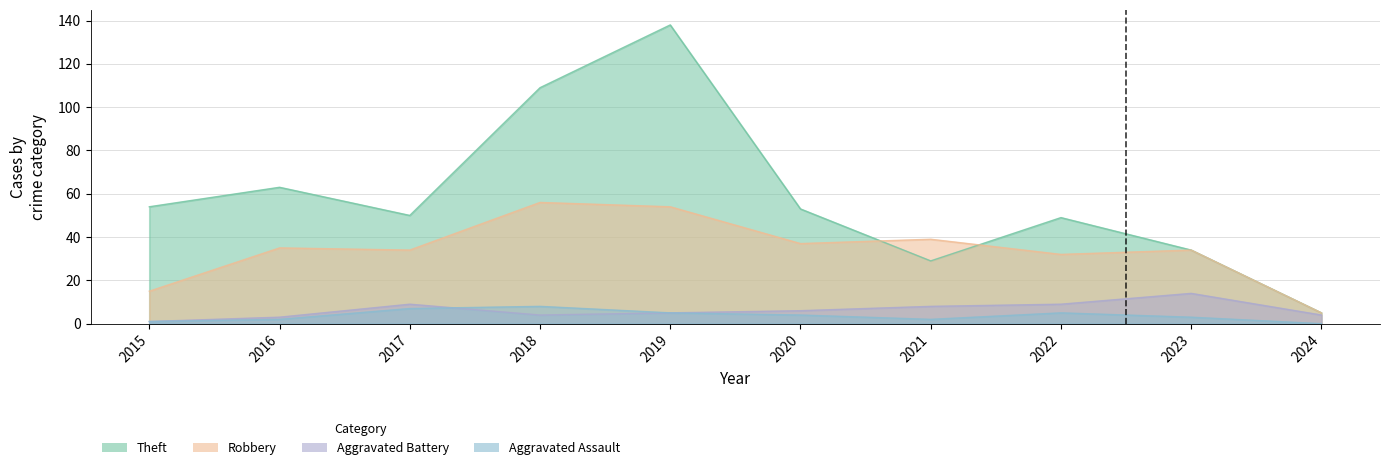

How many interior local peaks does the Aggravated Battery series have?

2